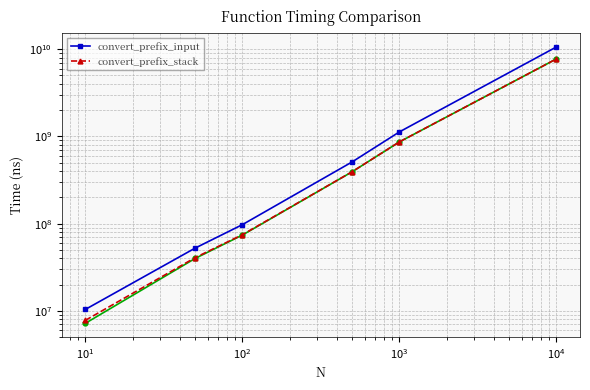

True or false: convert_prefix_input has a value of 10616539000 at $\mathdefault{10^{4}}$.

True